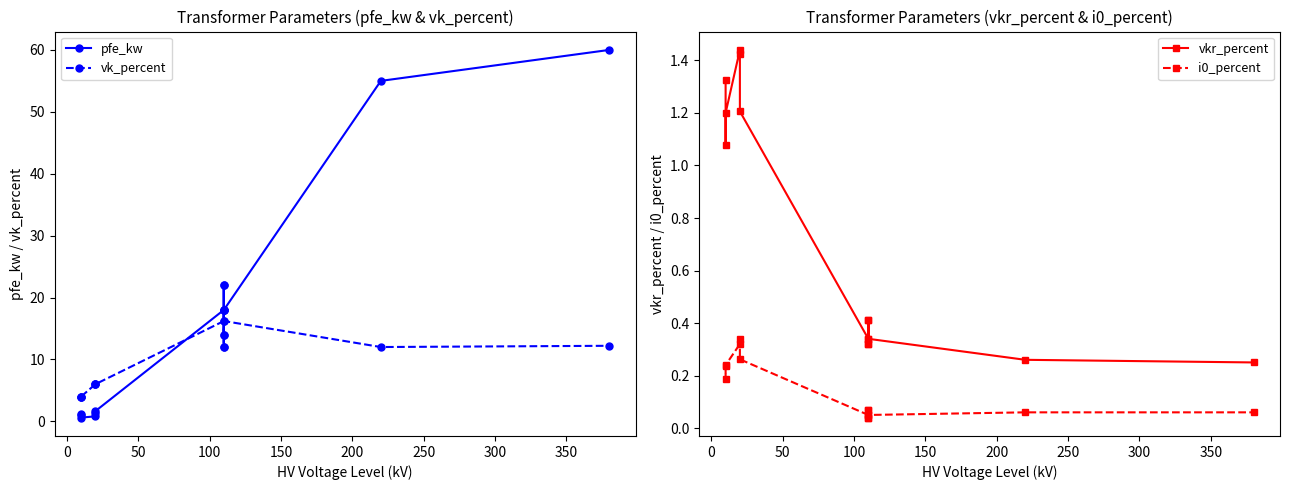

What is the average value of the vkr_percent series?

0.7